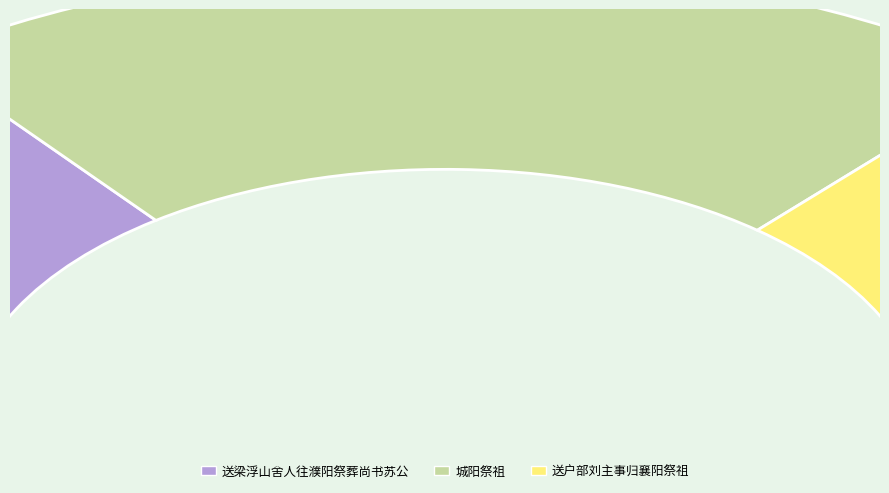

What percentage is the 送户部刘主事归襄阳祭祖 slice, to the nearest percent?

27%